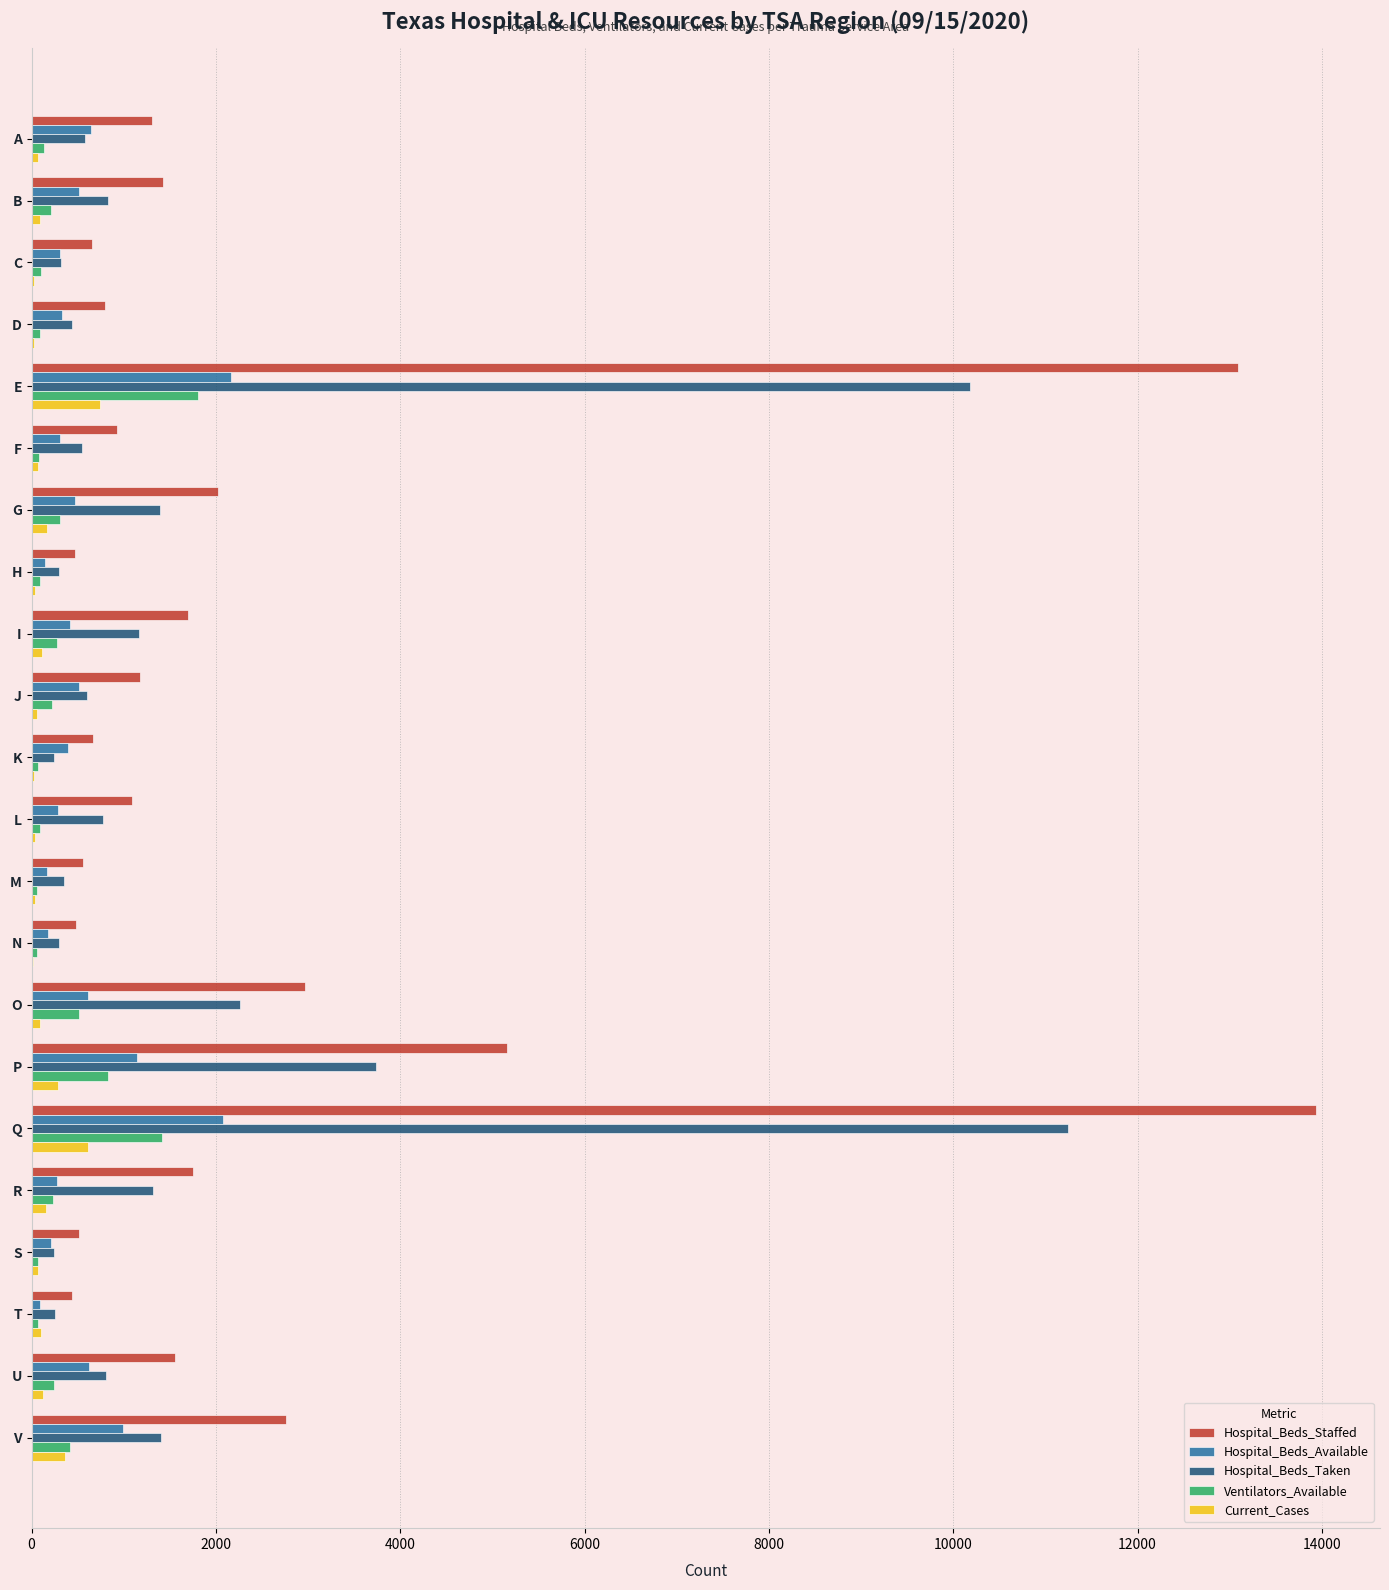

What is the average value of the Hospital_Beds_Available series?

586